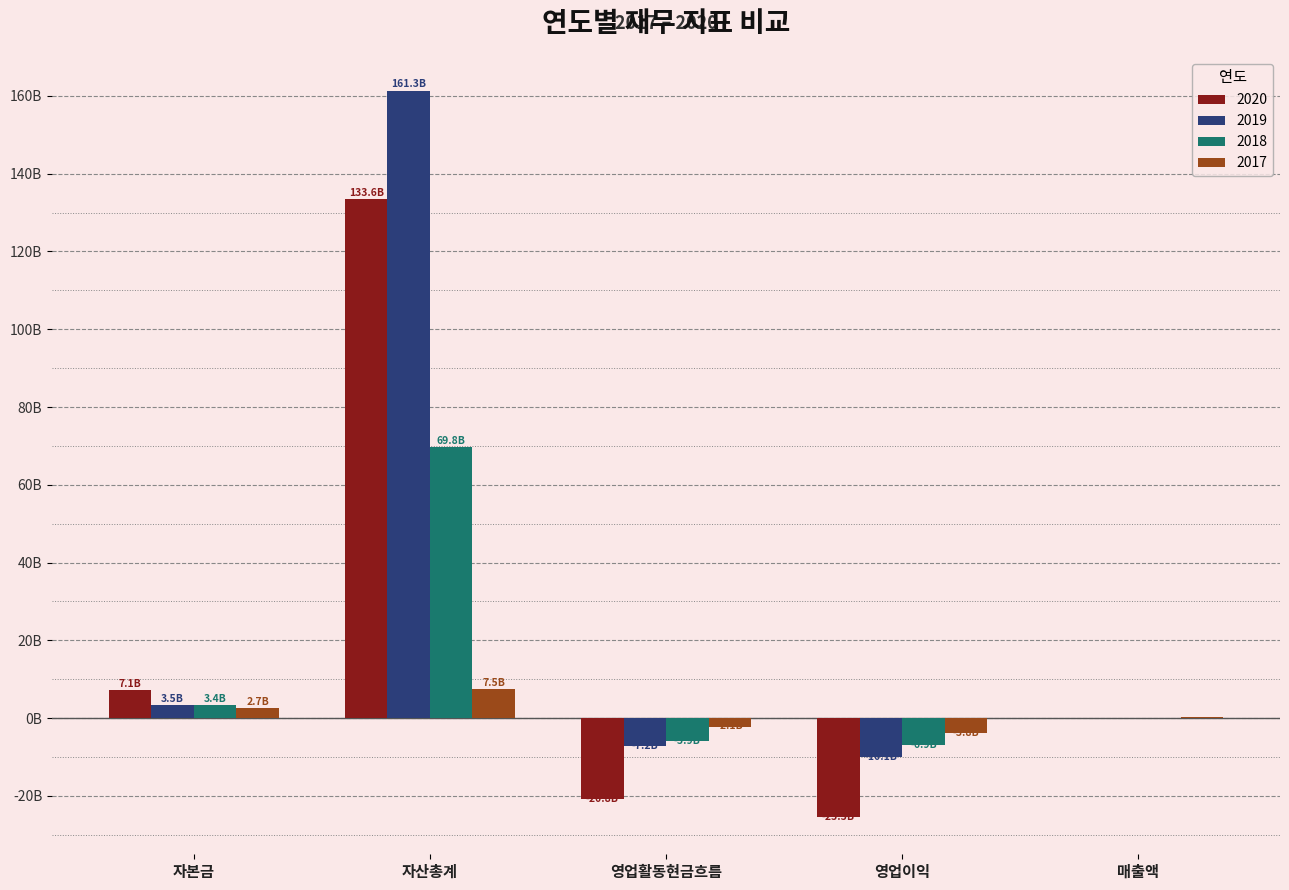

Does the chart contain stacked bars?

No